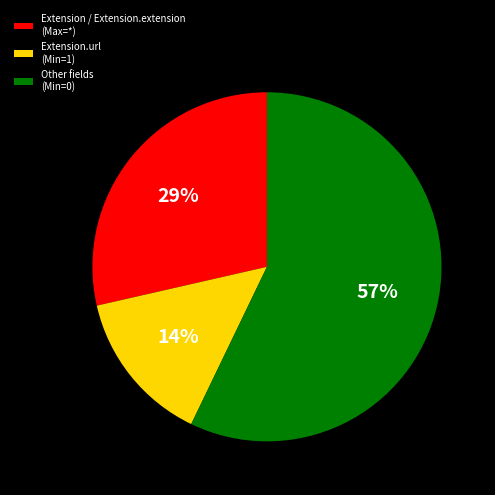

Count the number of slices in the pie.

3